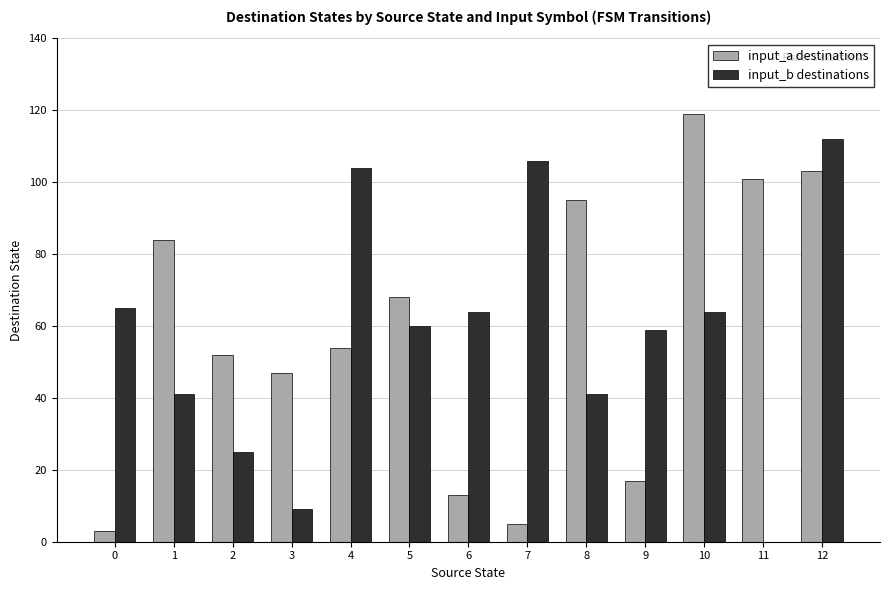

At which label does input_b destinations reach its peak?

12